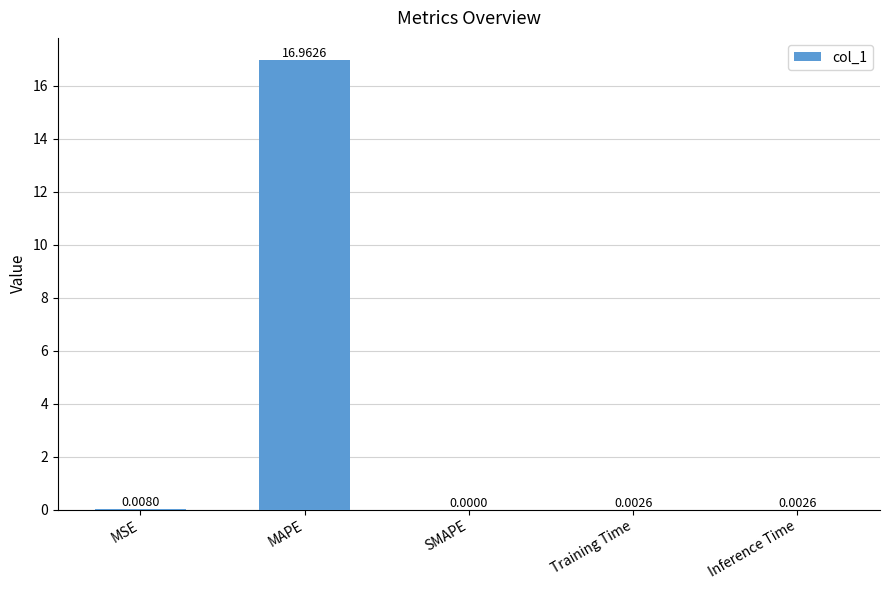

Between MAPE and SMAPE, which is larger?

MAPE